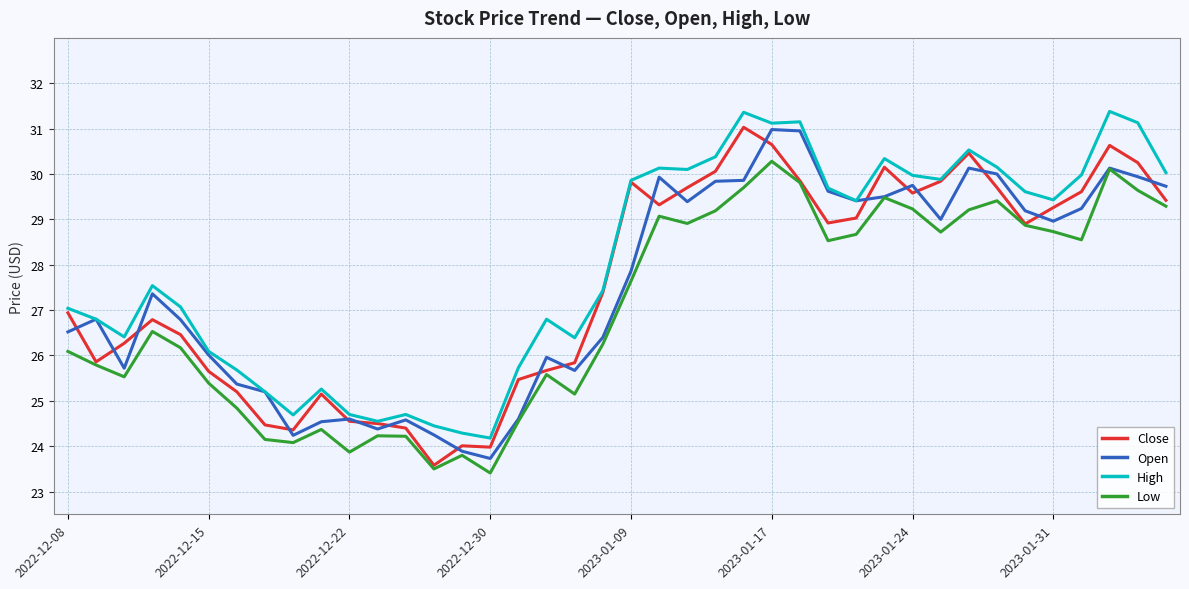

What is the sum of all High values?

1120.6